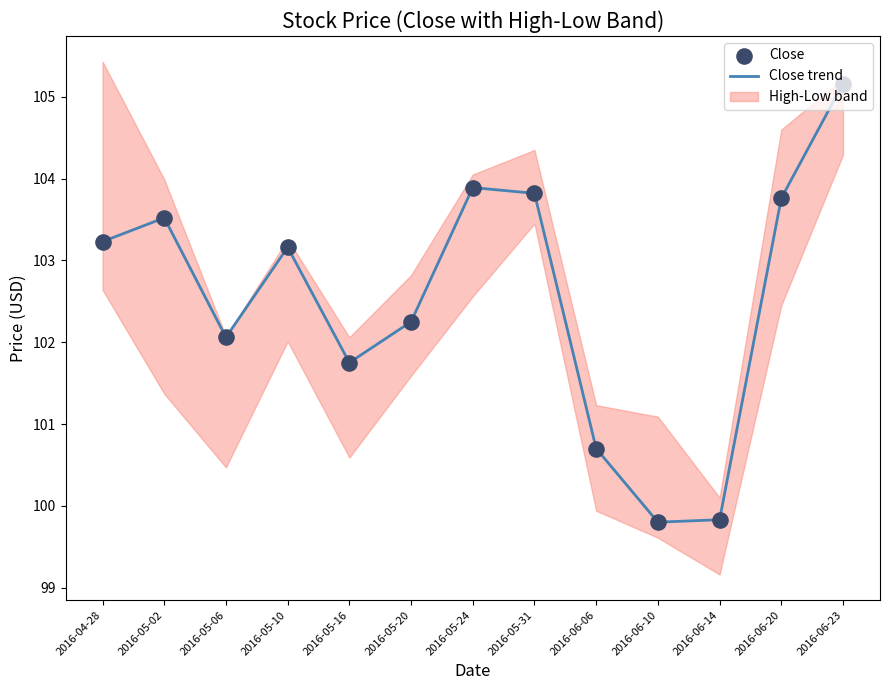

At how many categories does at least one series exceed 102?

9